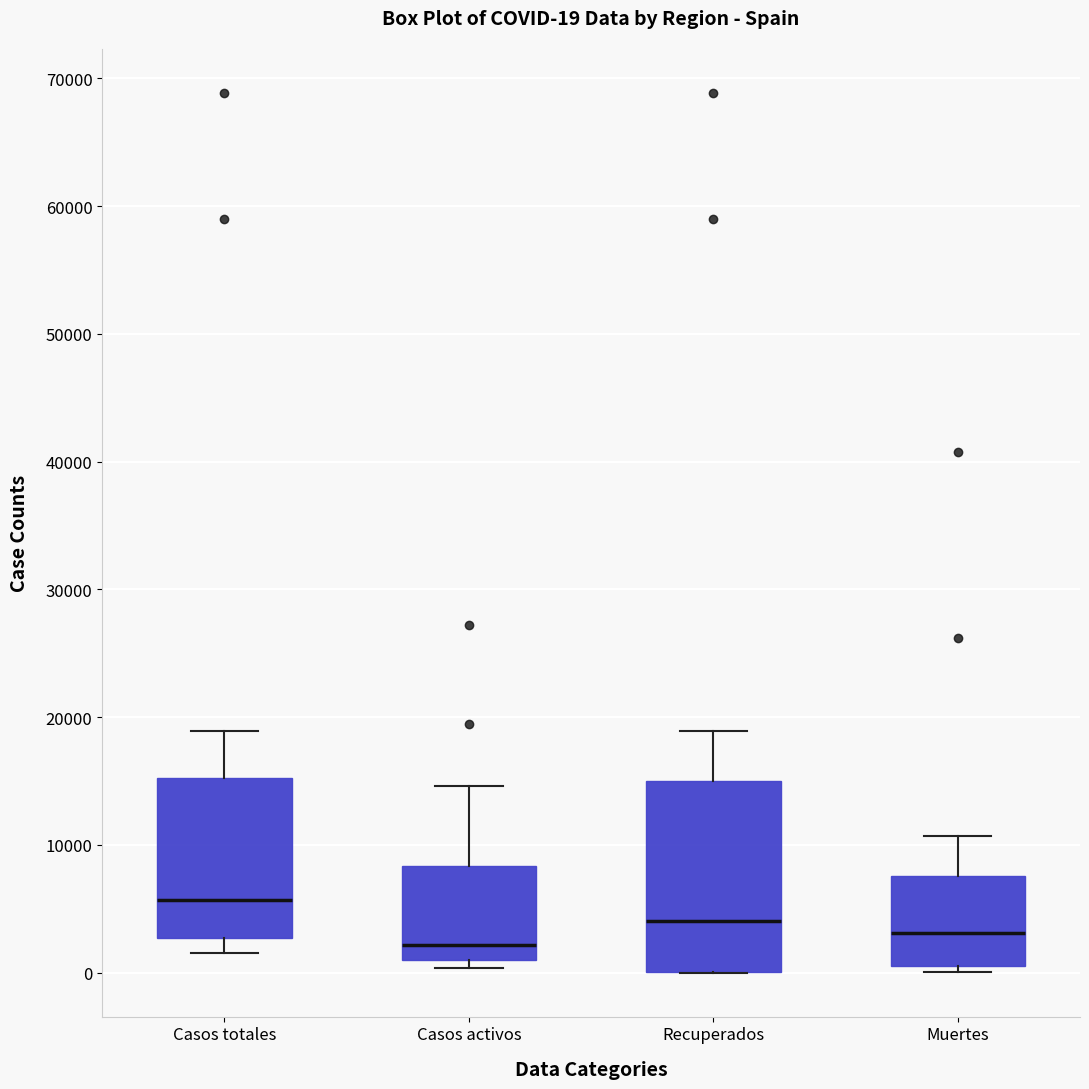

Which box is the tallest, from its lower edge to its upper edge?

Recuperados